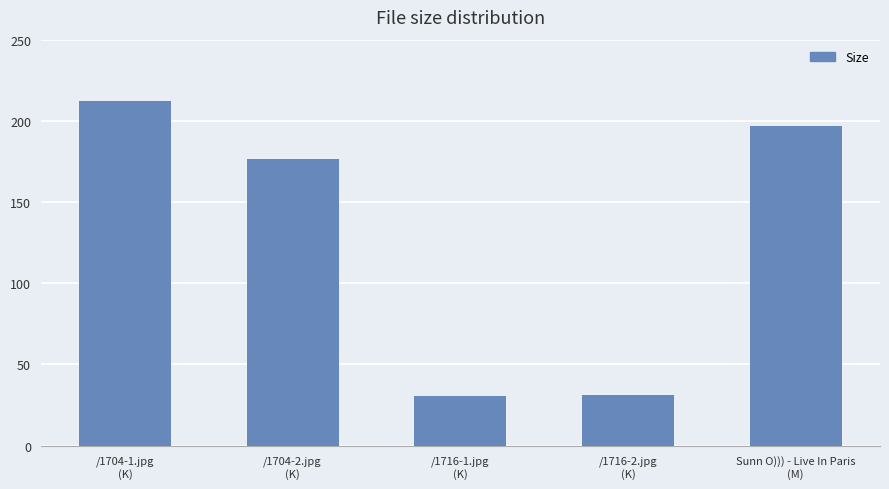

What is the smallest value displayed?

30.5